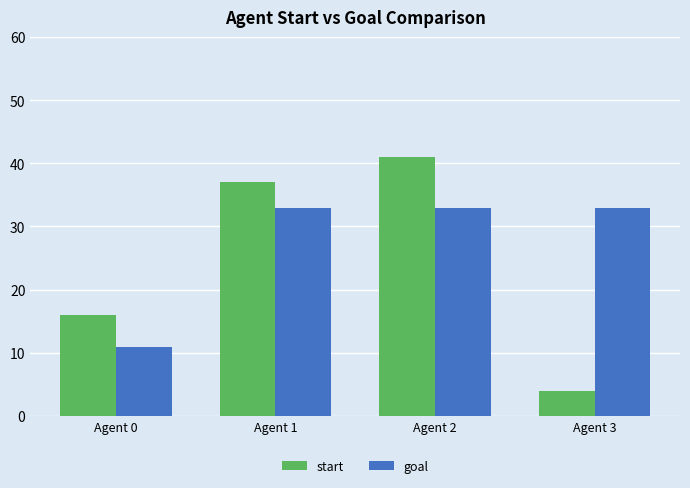

At which label is start closest to 22?

Agent 0